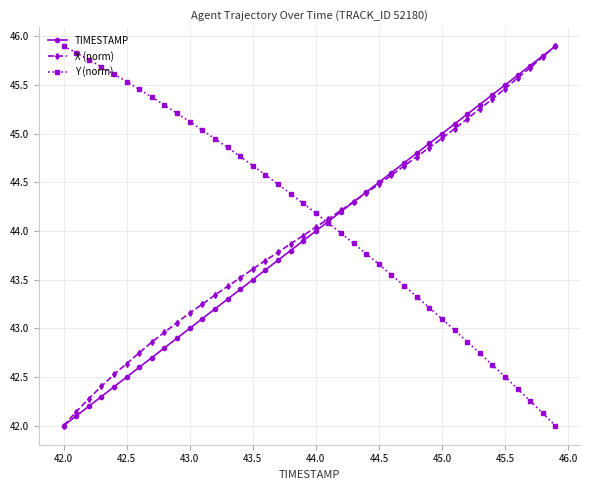

Does the chart display data point markers on the line(s)?

Yes